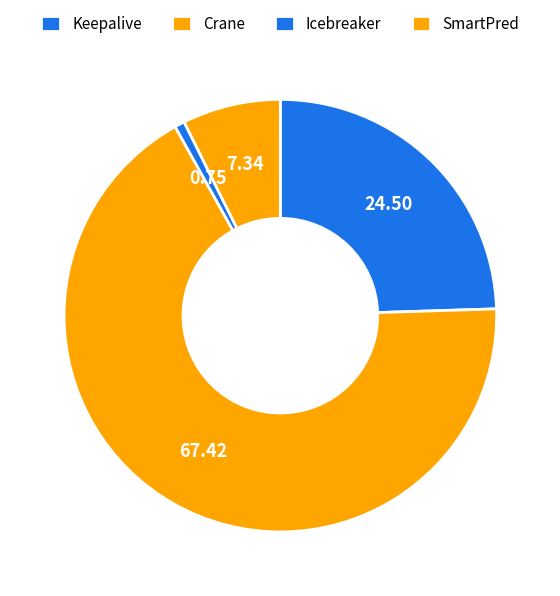

How many segments does this pie chart have?

4